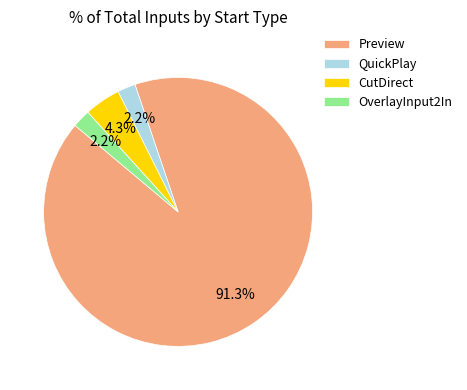

Does any single category account for the majority?

Yes